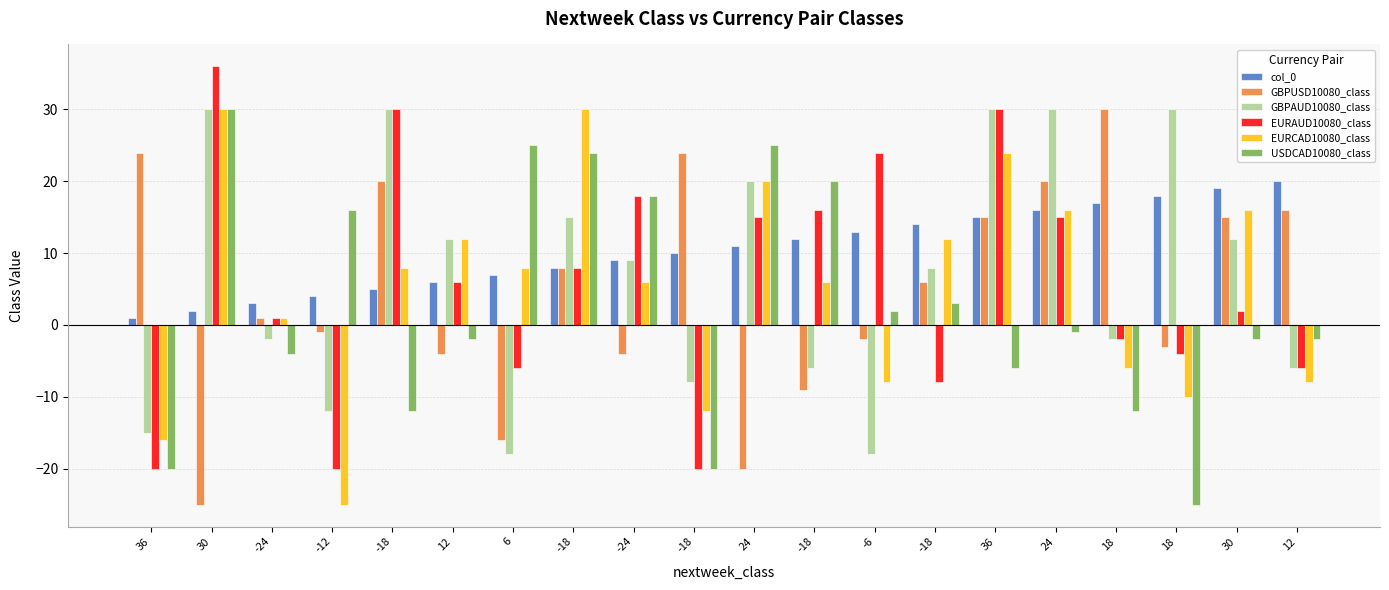

At which category does the chart reach its peak across all series?

30